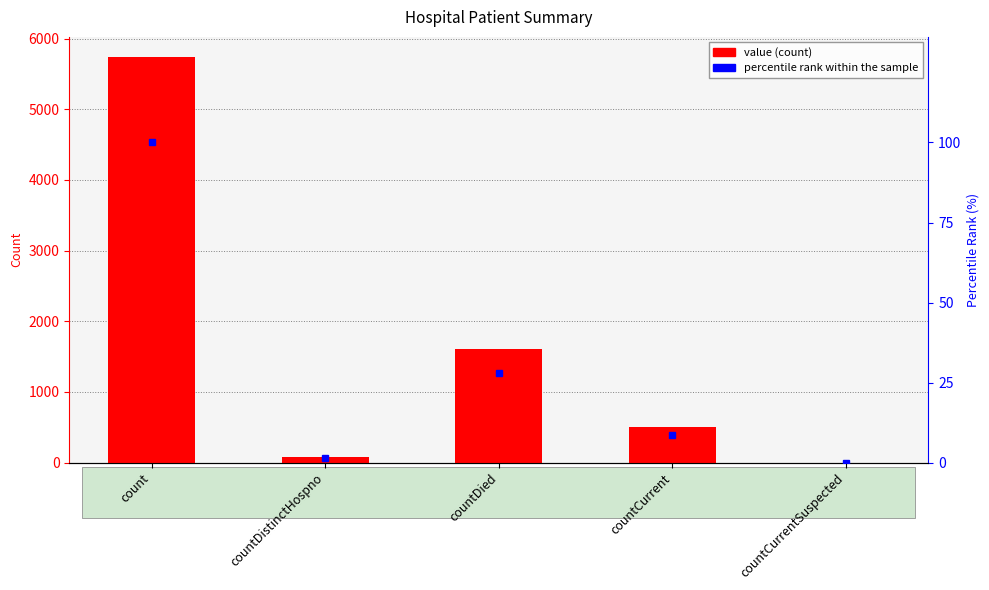

List the series in order of their peak value, highest first.

value, percentile rank within the sample